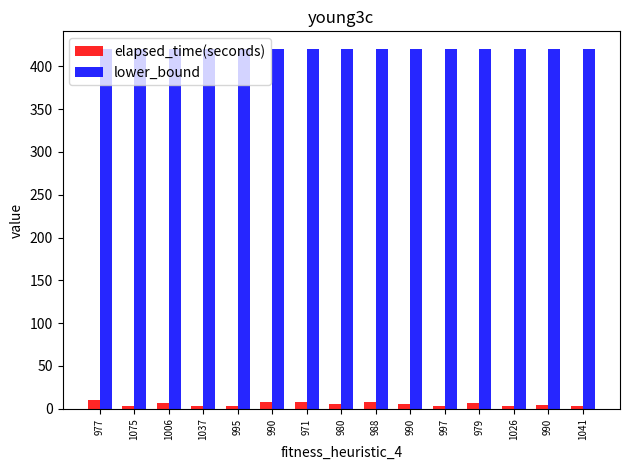

What is the total value across all series at 990?

427.9